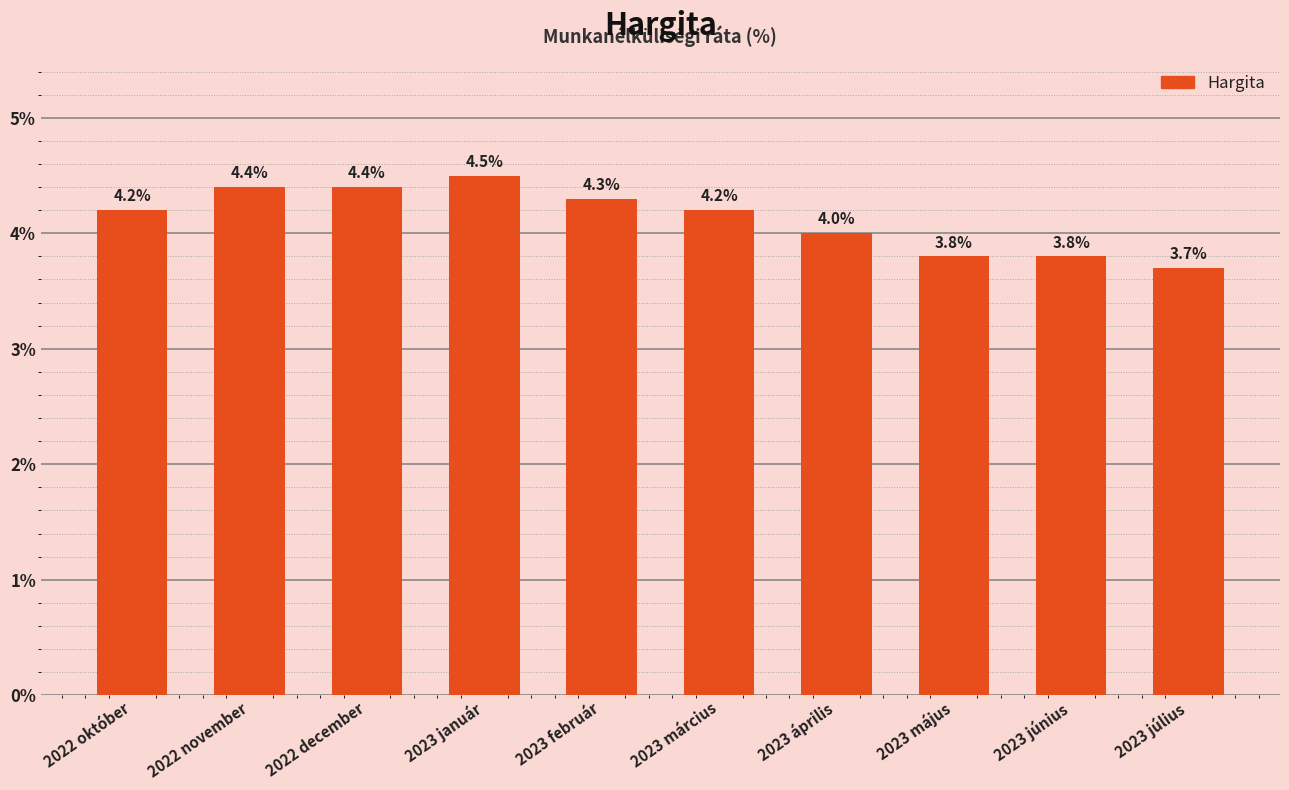

Reading right to left, extract all data points from this chart.

2023 július=3.7	2023 június=3.8	2023 május=3.8	2023 április=4.0	2023 március=4.2	2023 február=4.3	2023 január=4.5	2022 december=4.4	2022 november=4.4	2022 október=4.2